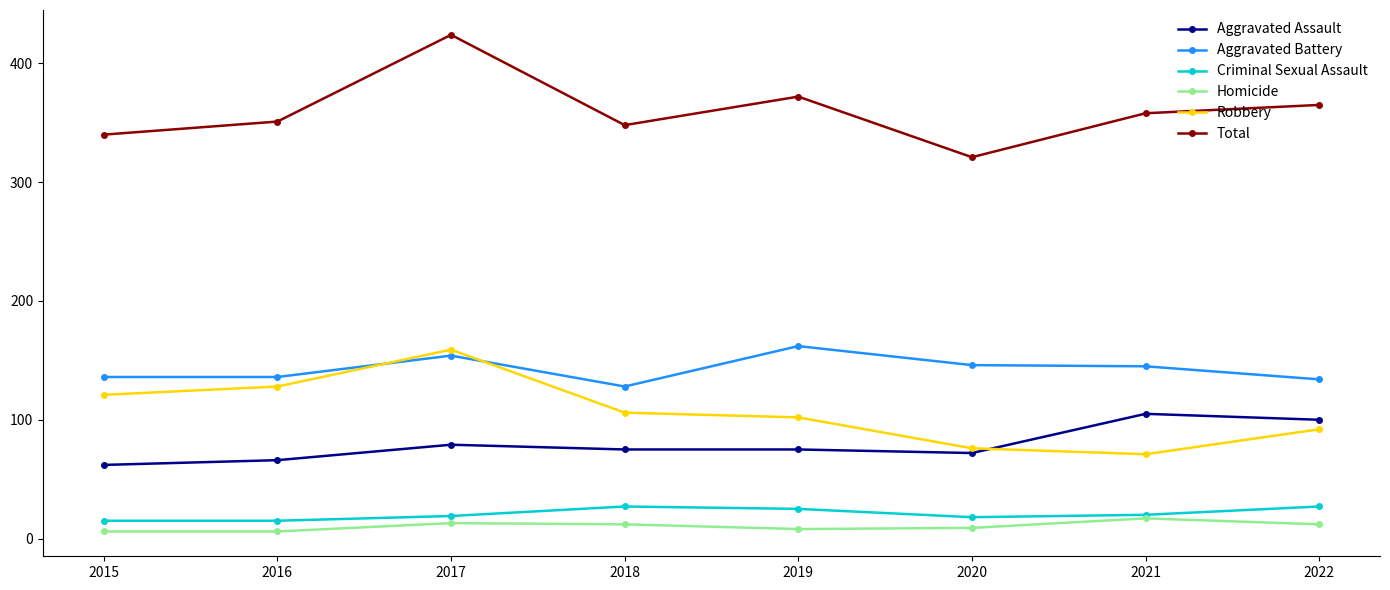

Which series changed the most between 2018 and 2019?

Aggravated Battery